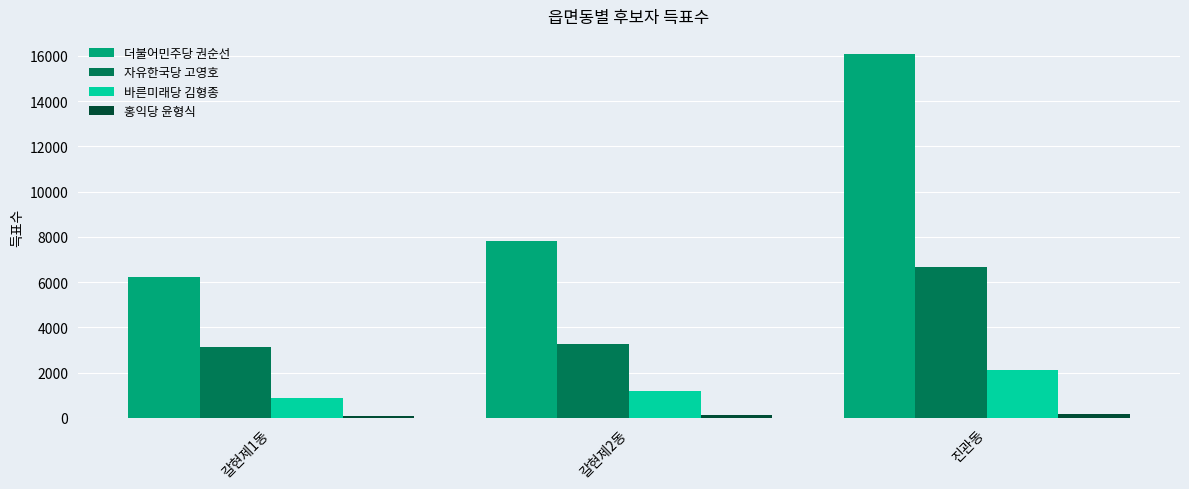

Which series changed the most between 갈현제2동 and 진관동?

더불어민주당 권순선